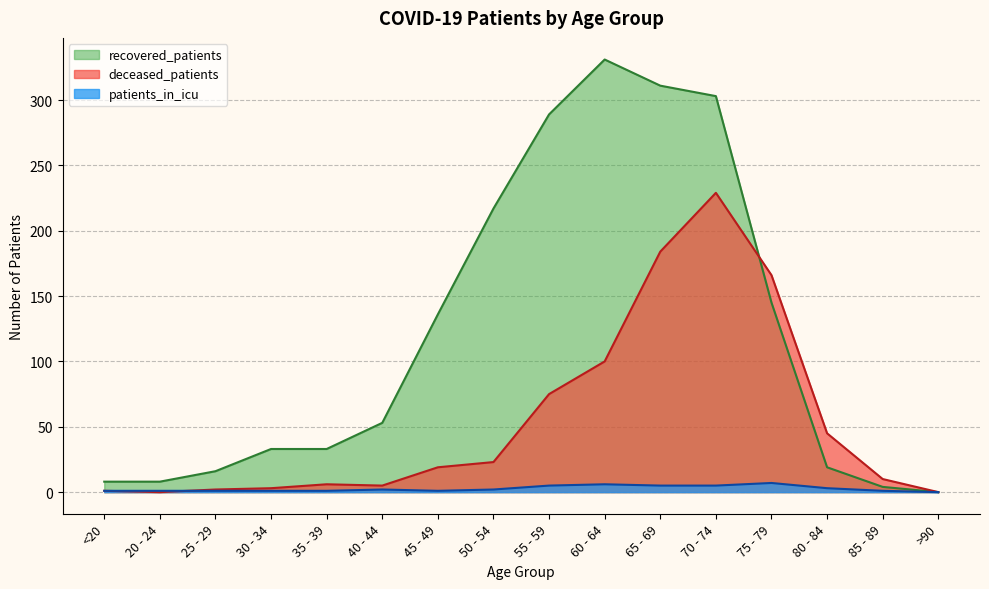

In deceased_patients, how many points are higher than both neighbors (excluding endpoints)?

2